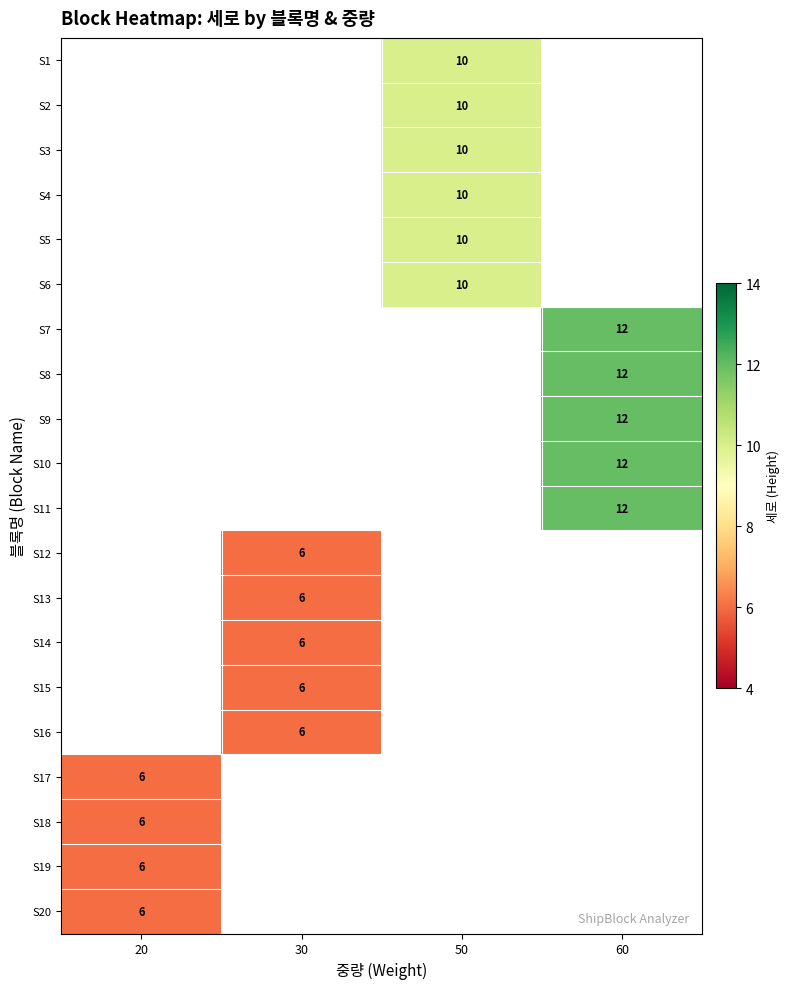

Is it true that S14 equals 3 at 30?

False